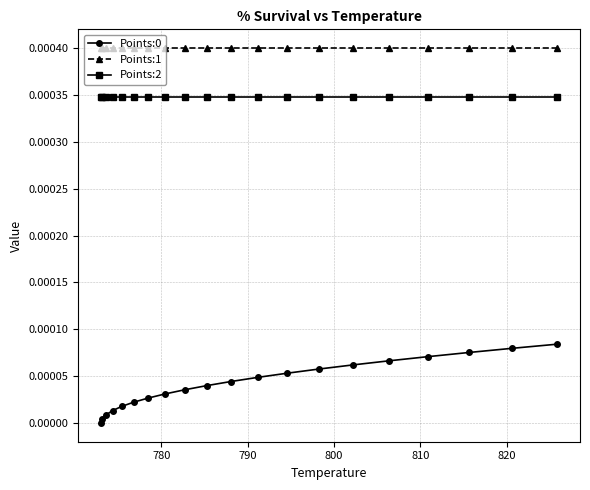

True or false: Points:0 and Points:1 cross at least once.

False